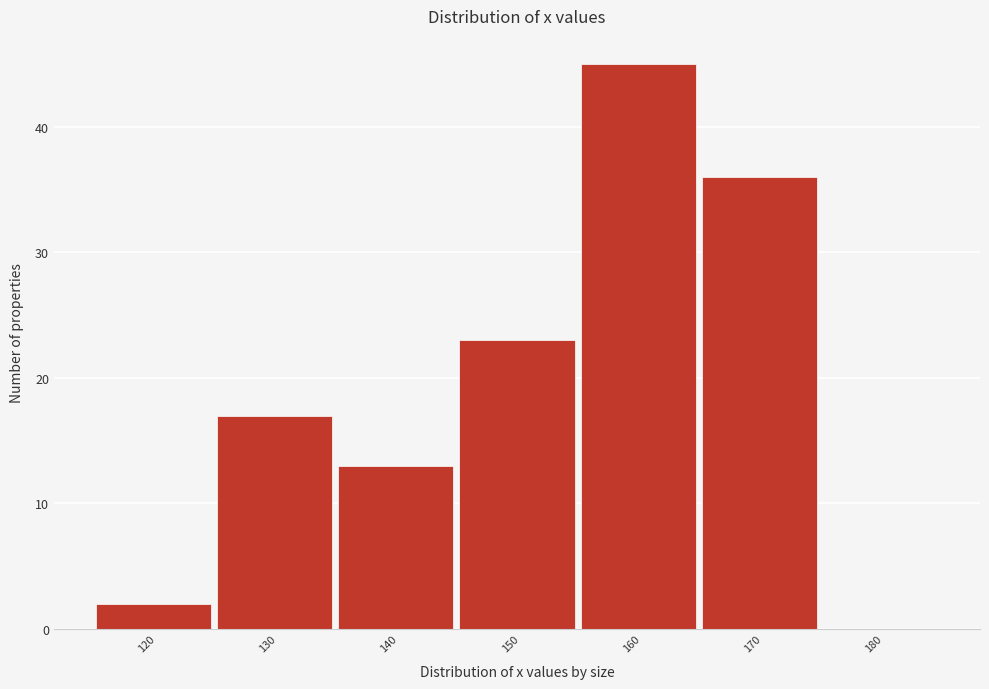

Reading left to right, what are all the values shown in this chart?

120=2	130=17	140=13	150=23	160=45	170=36	180=0